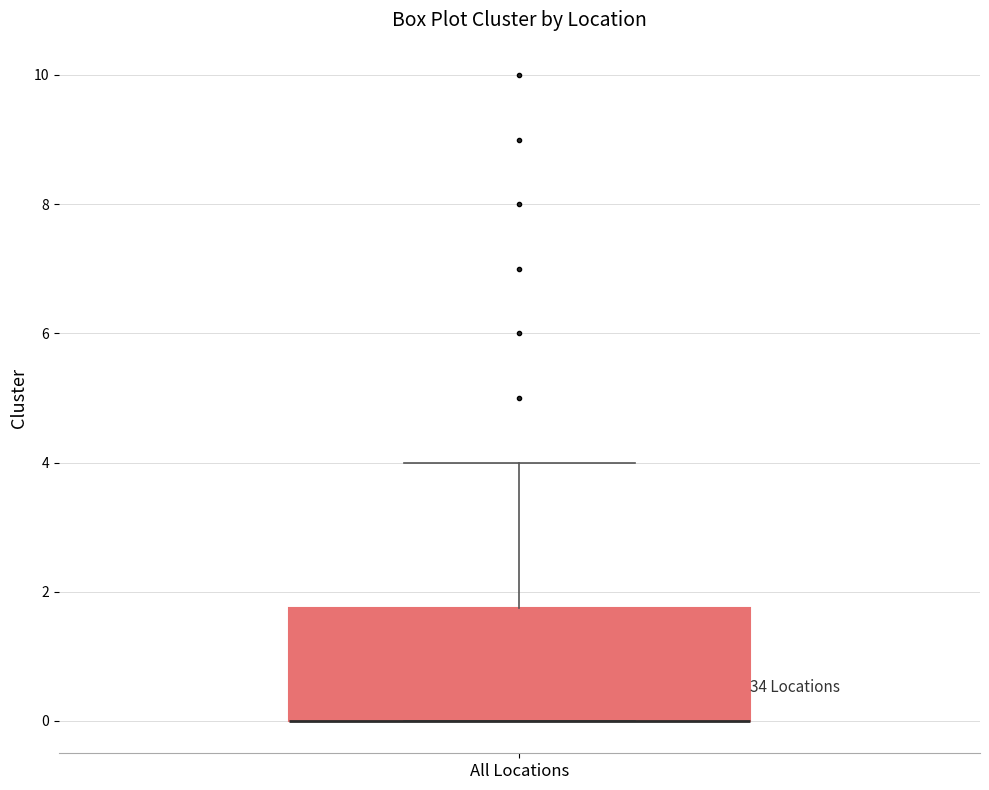

Transcribe this box plot: give where the median line is, the range the box spans, and where the two whiskers end, as read against the y-axis. The values are not printed on the chart, so give them approximately, as read against the axis.

median 0.0 (drawn on the box's lower edge), box 0.0 to 1.8, whiskers 0.0 to 4.0